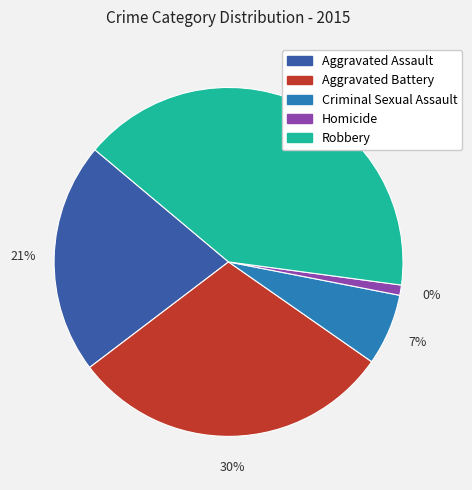

Does Robbery represent more than half of the total?

No